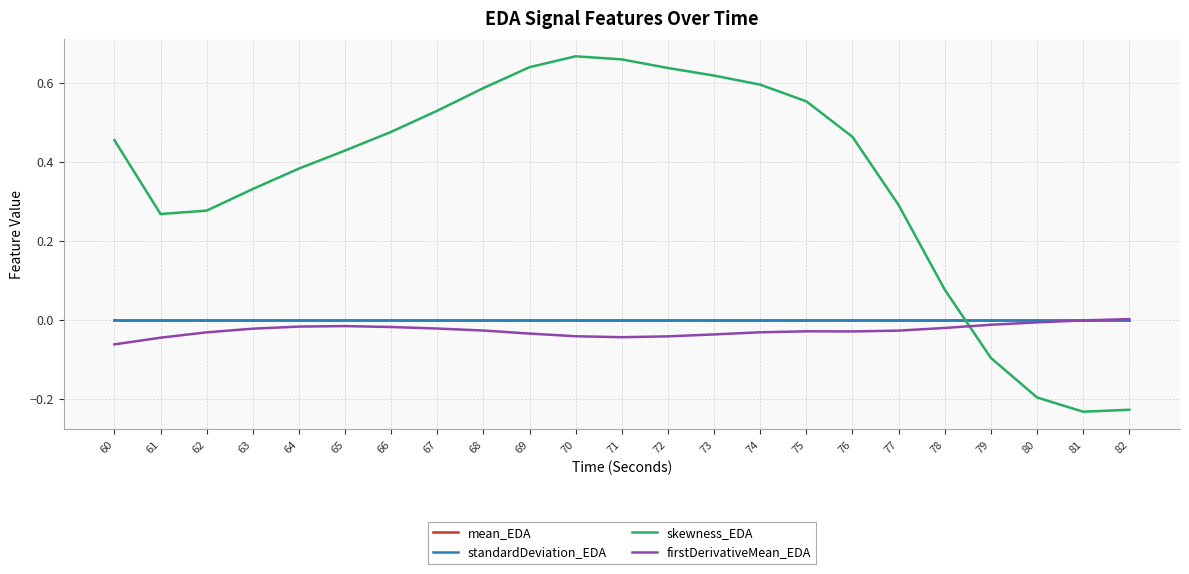

Is the value of standardDeviation_EDA at 66 greater than the value of firstDerivativeMean_EDA at 69?

Yes